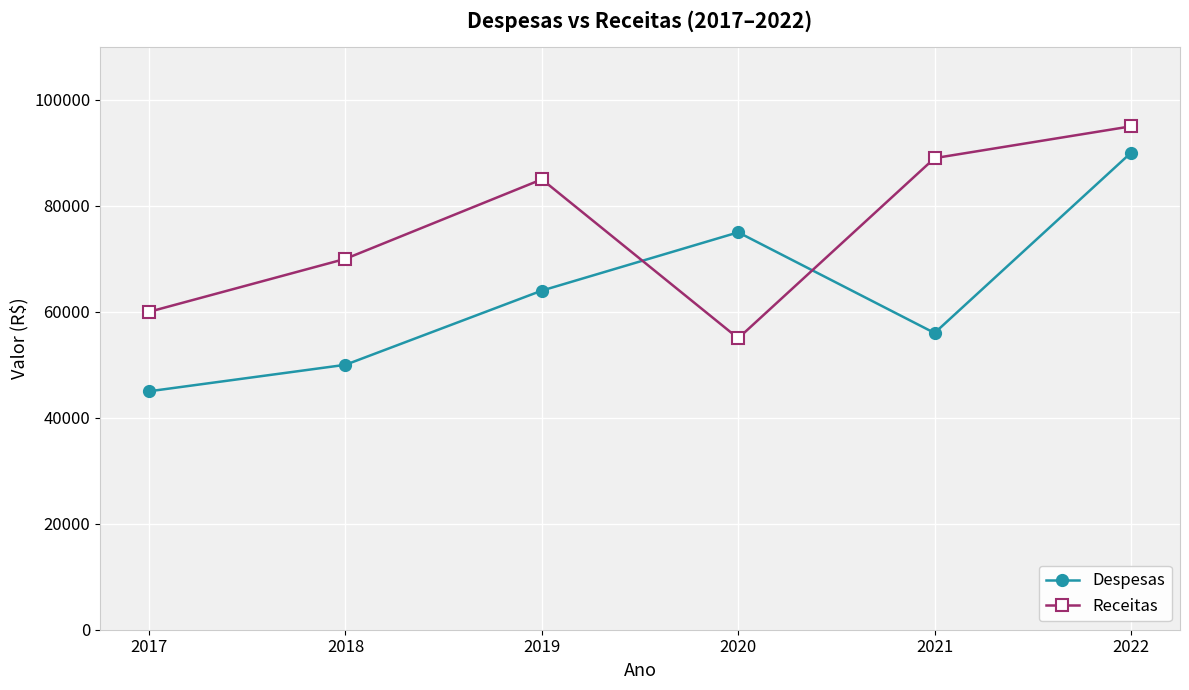

What is the value of the Receitas point at the 5th from the left?

89000